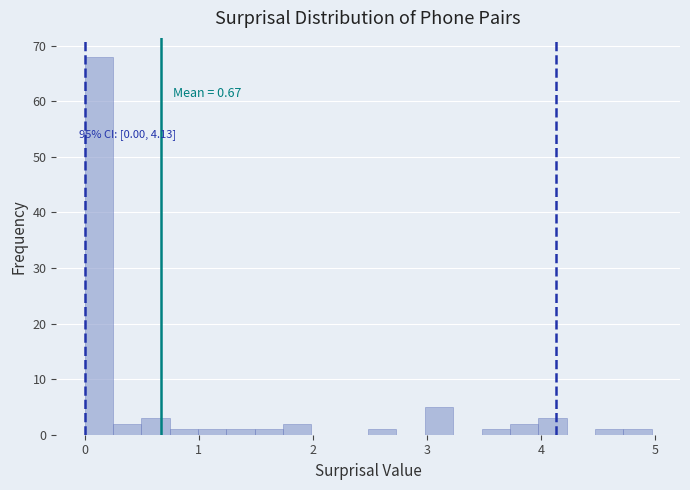

Read against the x-axis, roughly where is the centre of the tallest bar?

0.1